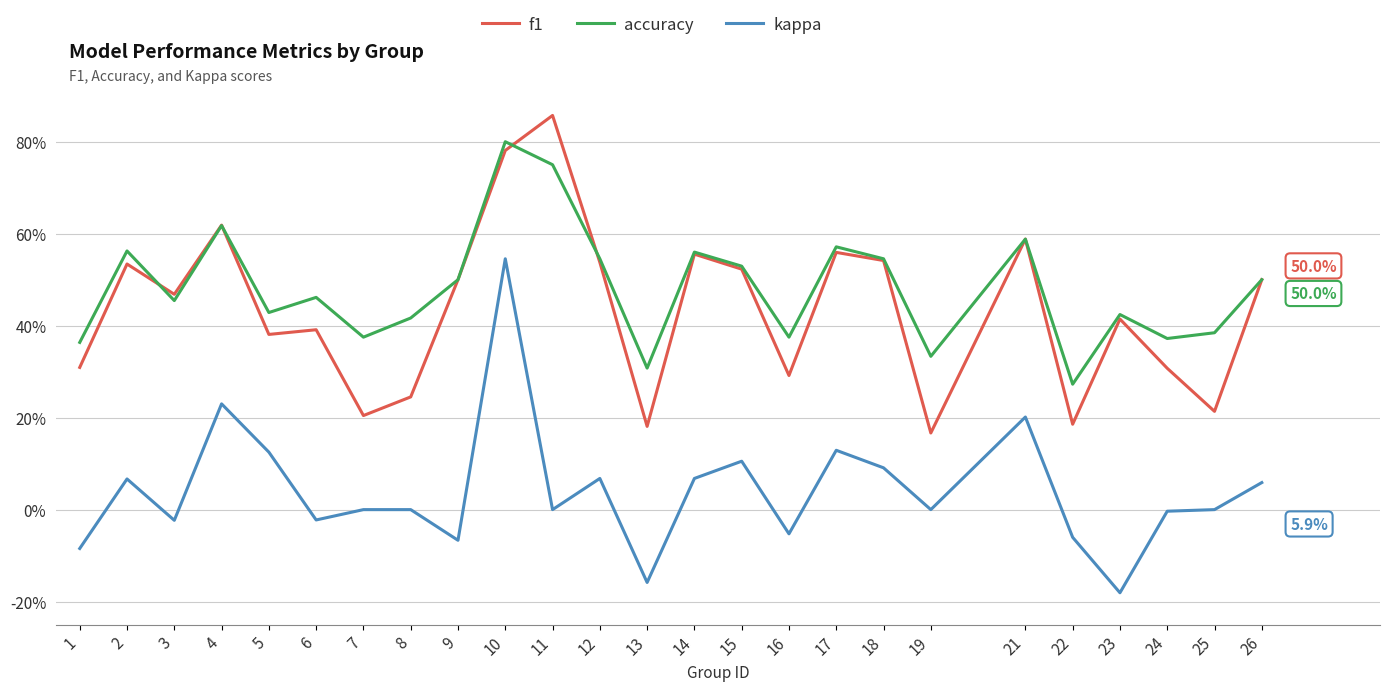

How many interior local peaks does the f1 series have?

8